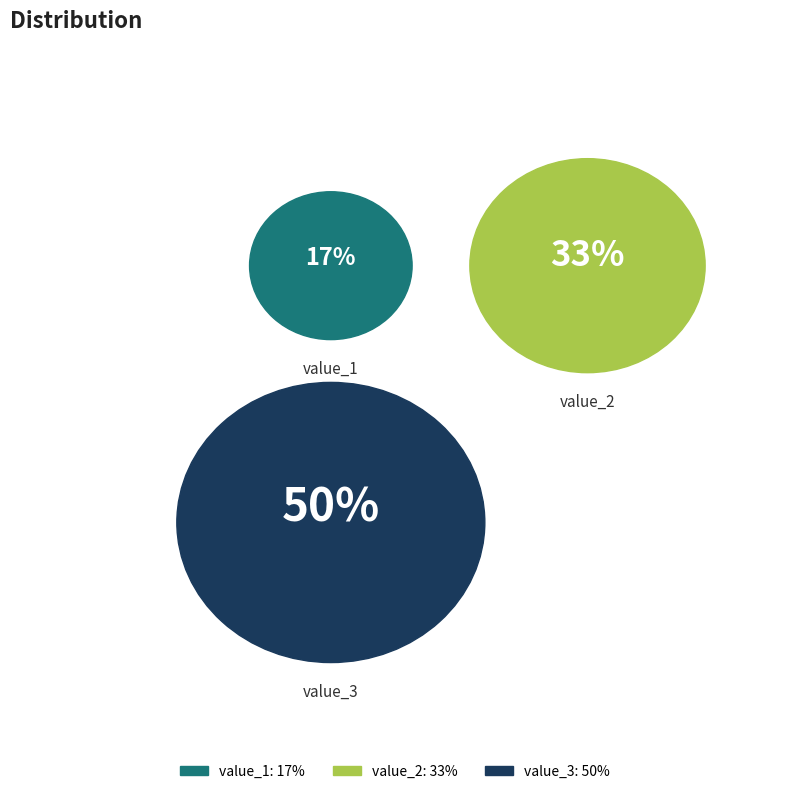

Does value_1 account for over 50% of the chart?

No